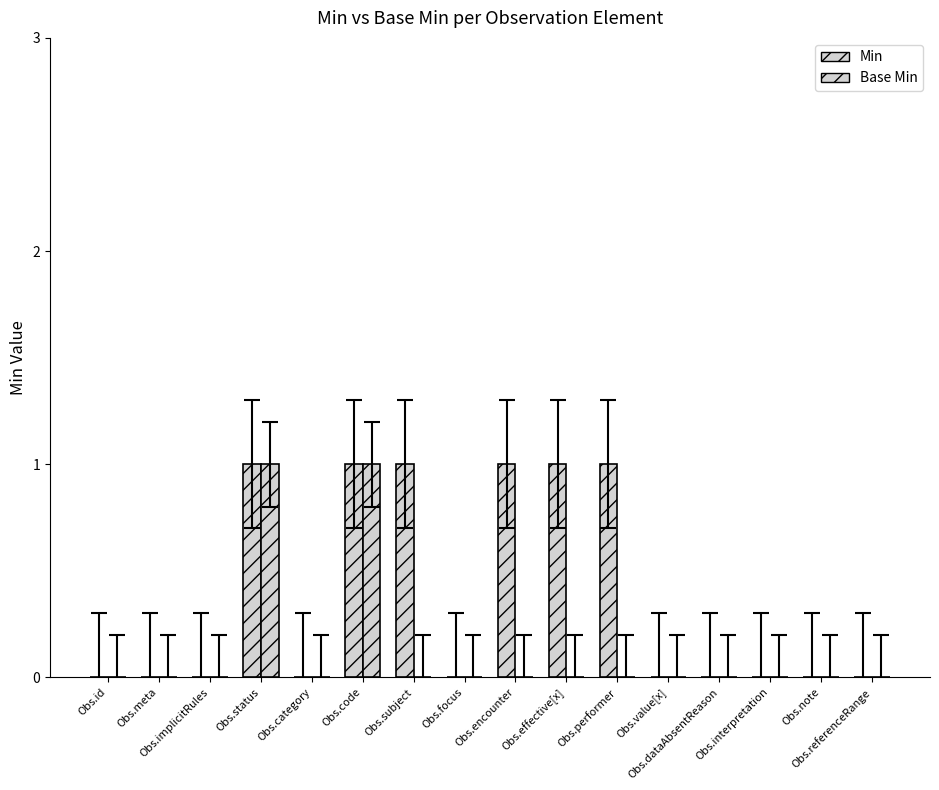

Count the number of data series in this chart.

2